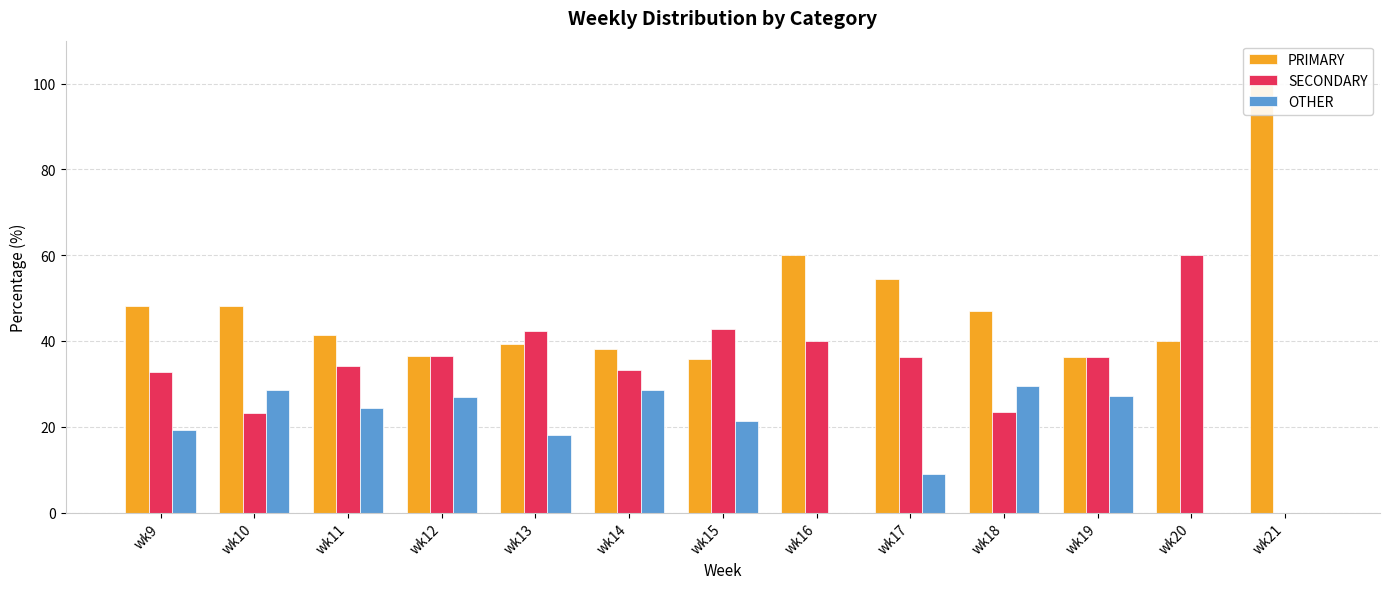

How many values in the PRIMARY series exceed 41?

7